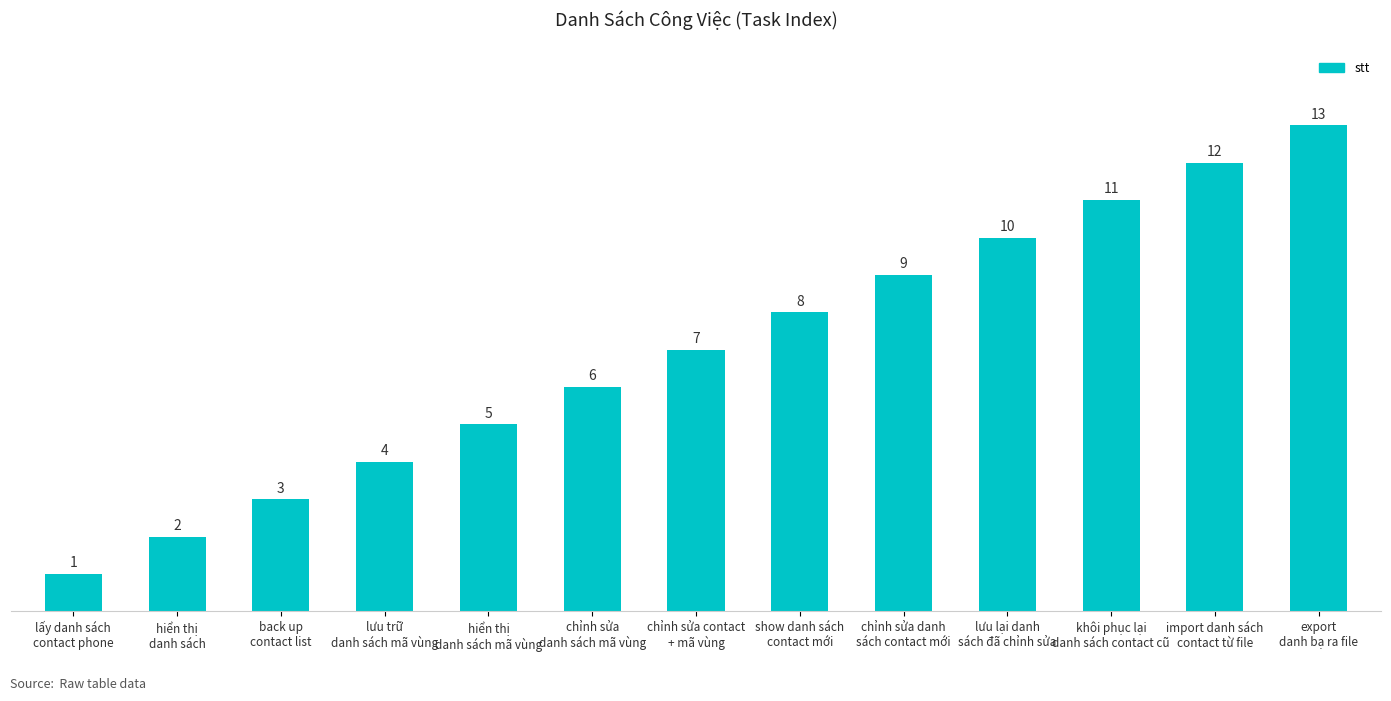

List the labels in order of value, smallest first.

lấy danh sách
contact phone, hiển thị
danh sách, back up
contact list, lưu trữ
danh sách mã vùng, hiển thị
danh sách mã vùng, chỉnh sửa
danh sách mã vùng, chỉnh sửa contact
+ mã vùng, show danh sách
contact mới, chỉnh sửa danh
sách contact mới, lưu lại danh
sách đã chỉnh sửa, khôi phục lại
danh sách contact cũ, import danh sách
contact từ file, export
danh bạ ra file